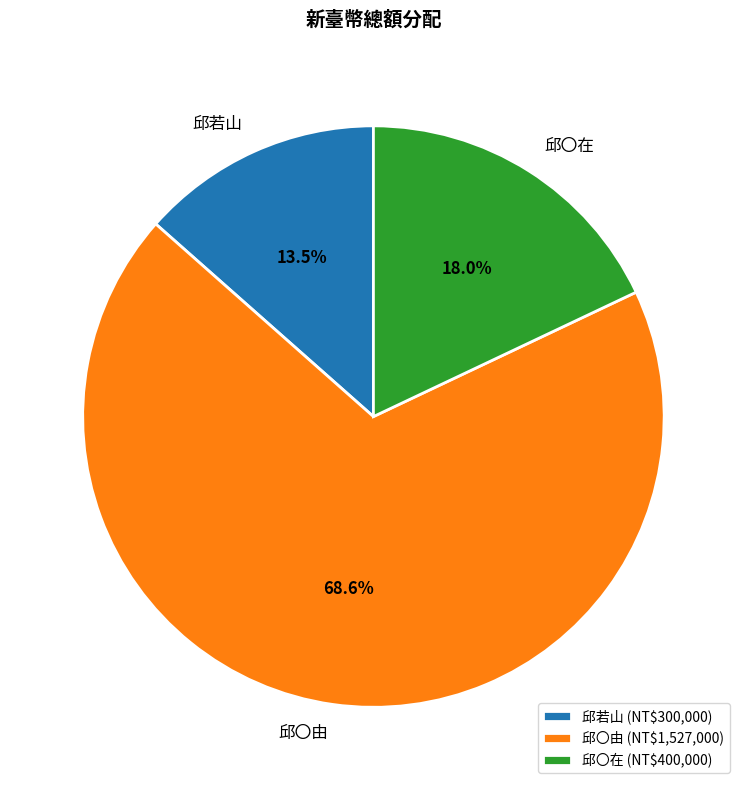

What is the largest slice in the pie chart?

邱〇由